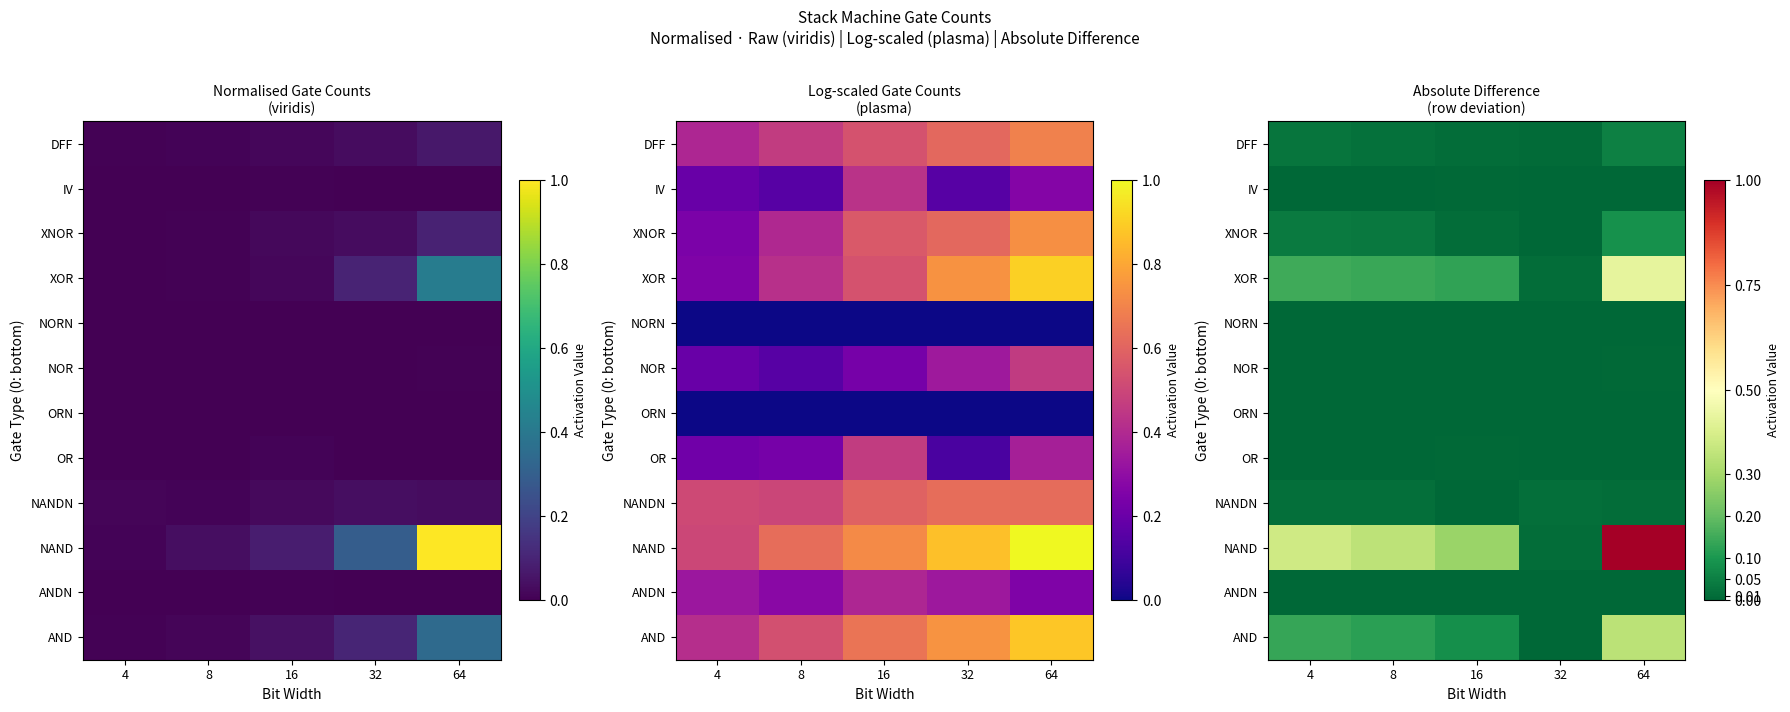

Which has a higher value, 8 or 64?

64